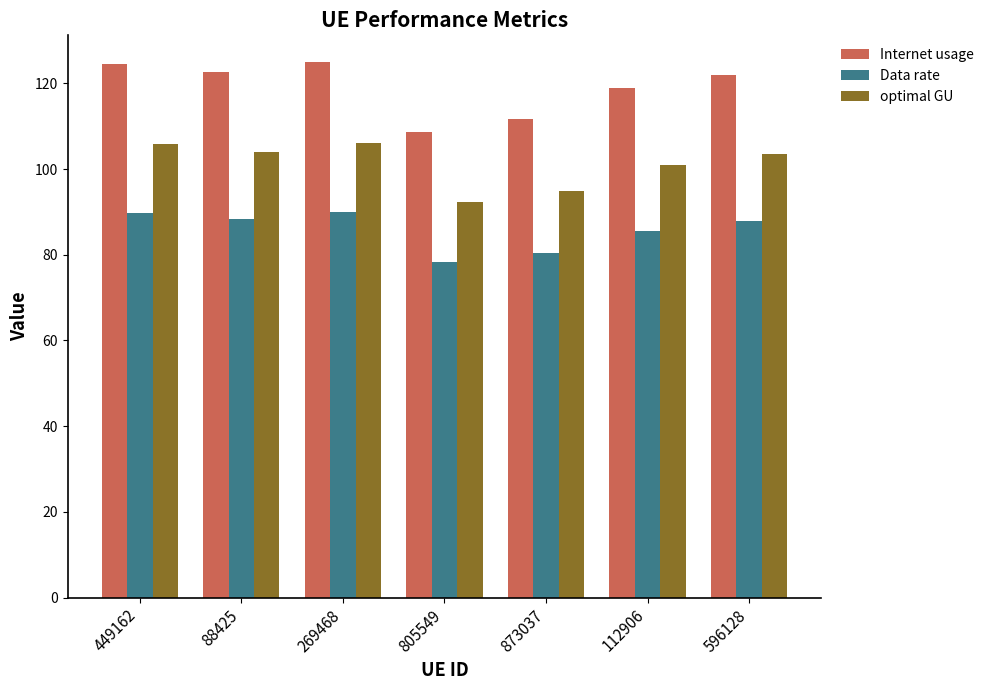

What is the minimum value shown in the chart?

78.3